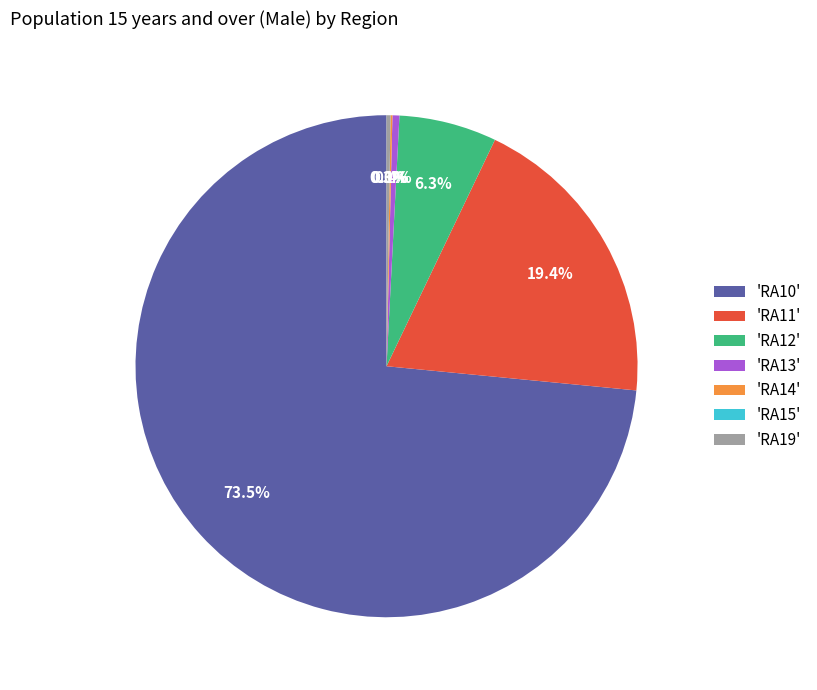

What percentage is NOT represented by 'RA11'?

80.6%